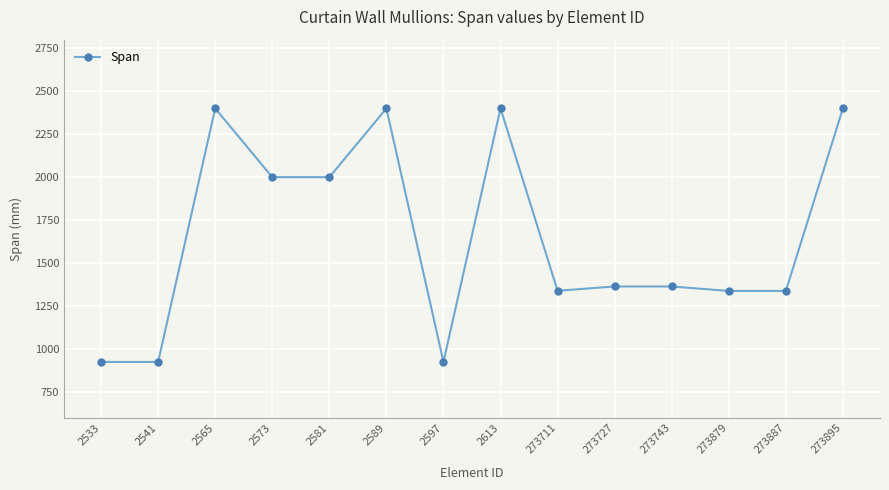

At which category does the data reach its first local peak?

2565